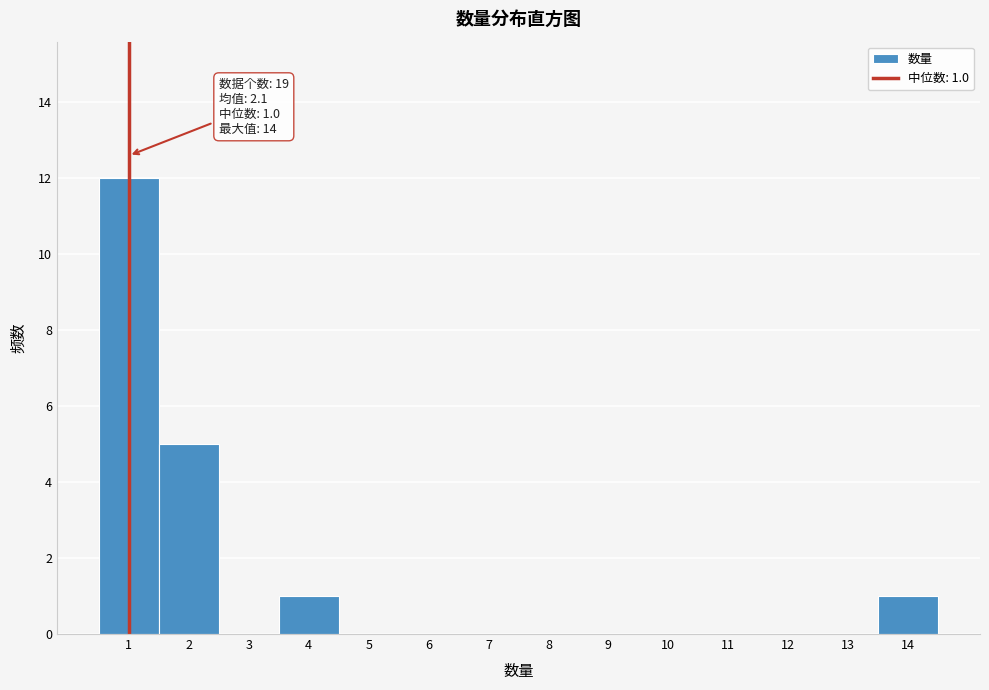

Which range on the x-axis has the tallest bar?

0.5 to 1.5